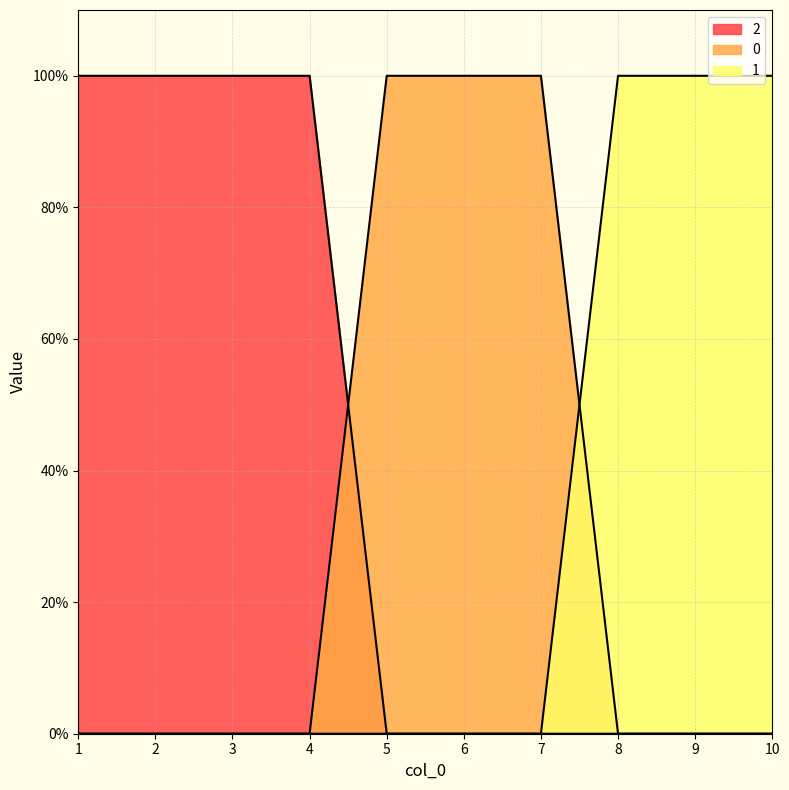

Reading left to right, what are all the values shown in this chart?

0: 1=0	2=0	3=0	4=0	5=1	6=1	7=1	8=0	9=0	10=0
1: 1=0	2=0	3=0	4=0	5=0	6=0	7=0	8=1	9=1	10=1
2: 1=1	2=1	3=1	4=1	5=0	6=0	7=0	8=0	9=0	10=0